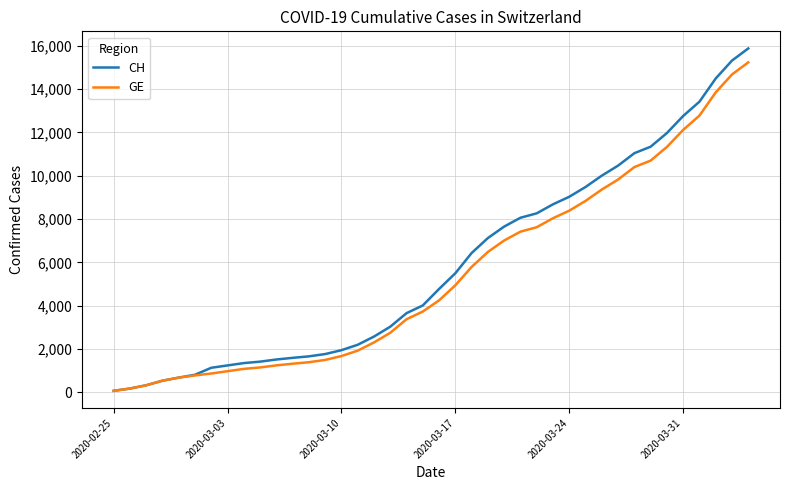

What is the maximum value for GE?

15233